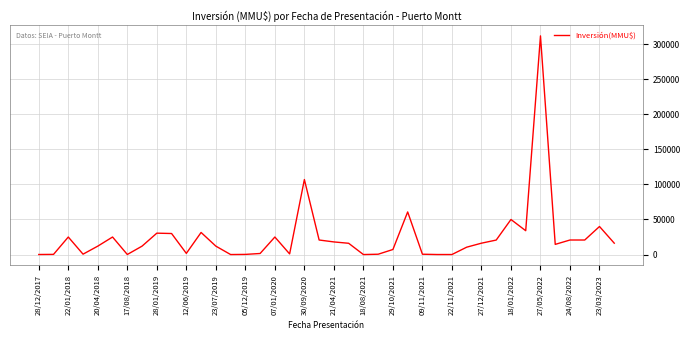

What is the maximum value shown in the chart?

312000